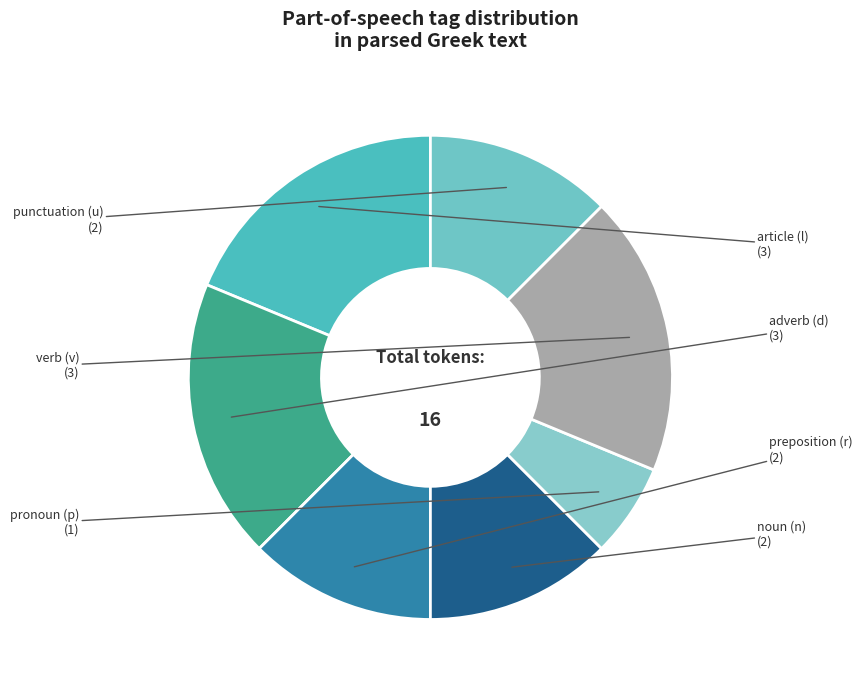

What is the ratio of the value at article (l) to the value at preposition (r)?

1.5